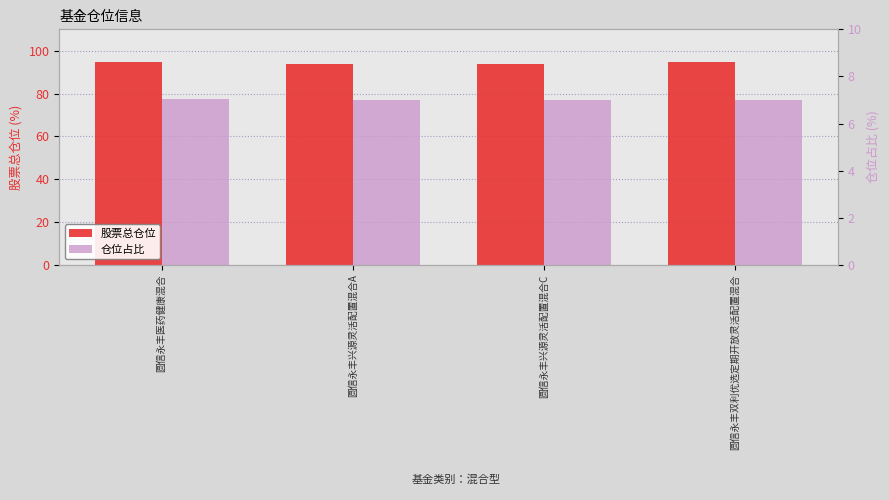

What is the approximate value of 股票总仓位 at 圆信永丰医药健康混合?

94.9